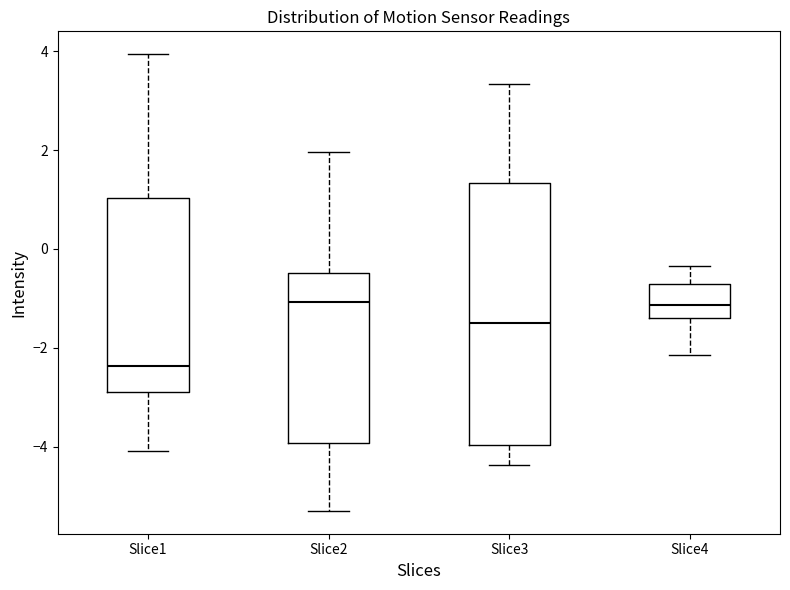

Where does the median line of the box for Slice2 sit on the y-axis? The values are not printed on the chart, so give them approximately, as read against the axis.

-1.0